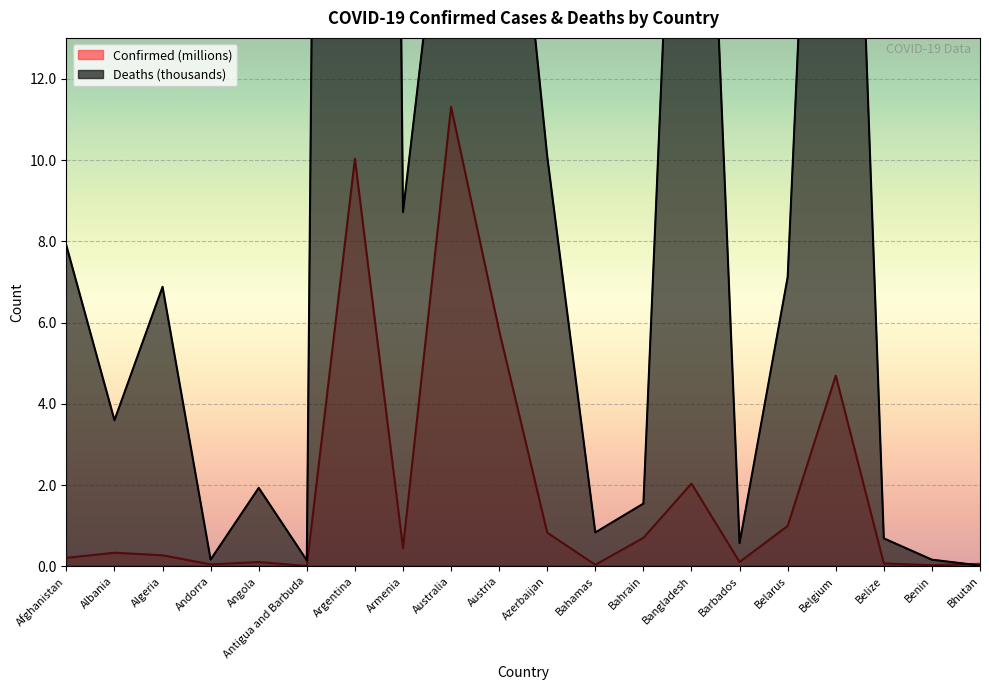

At which category does the chart reach its minimum across all series?

Antigua and Barbuda